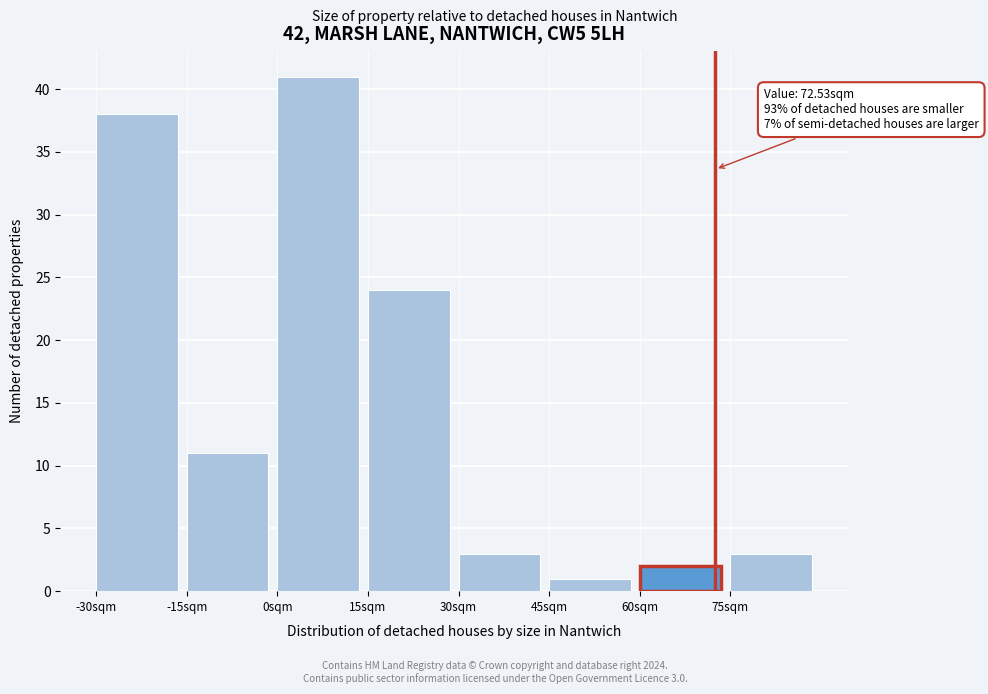

Over which range of the x-axis is the bar tallest?

0 to 15